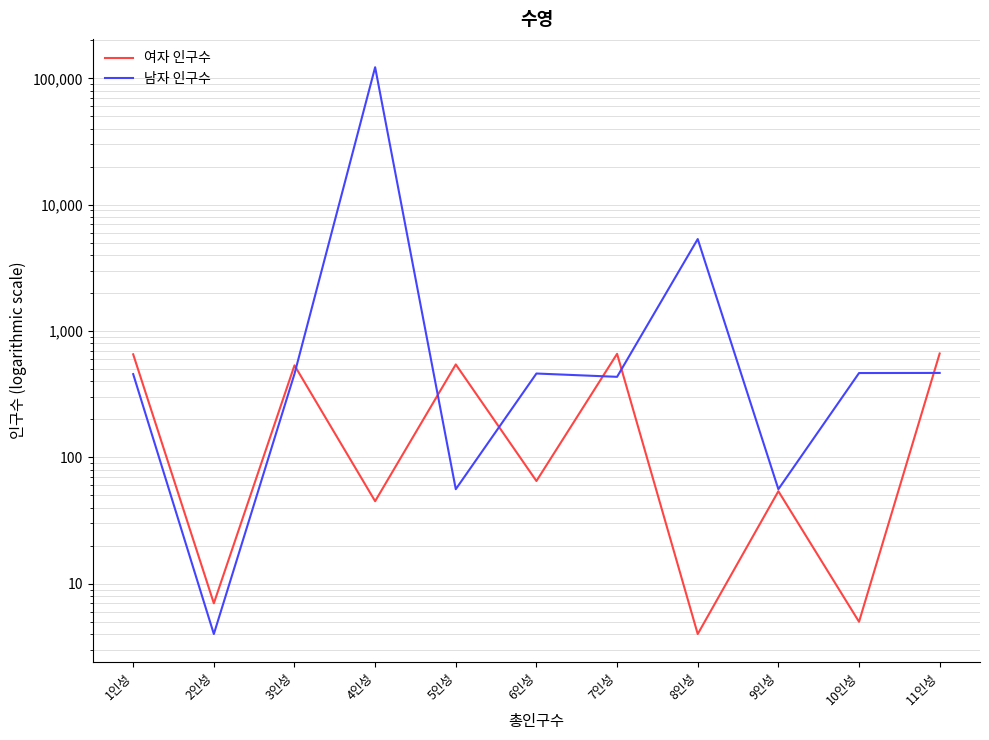

Rank the series by their average value, from highest to lowest.

남자 인구수, 여자 인구수